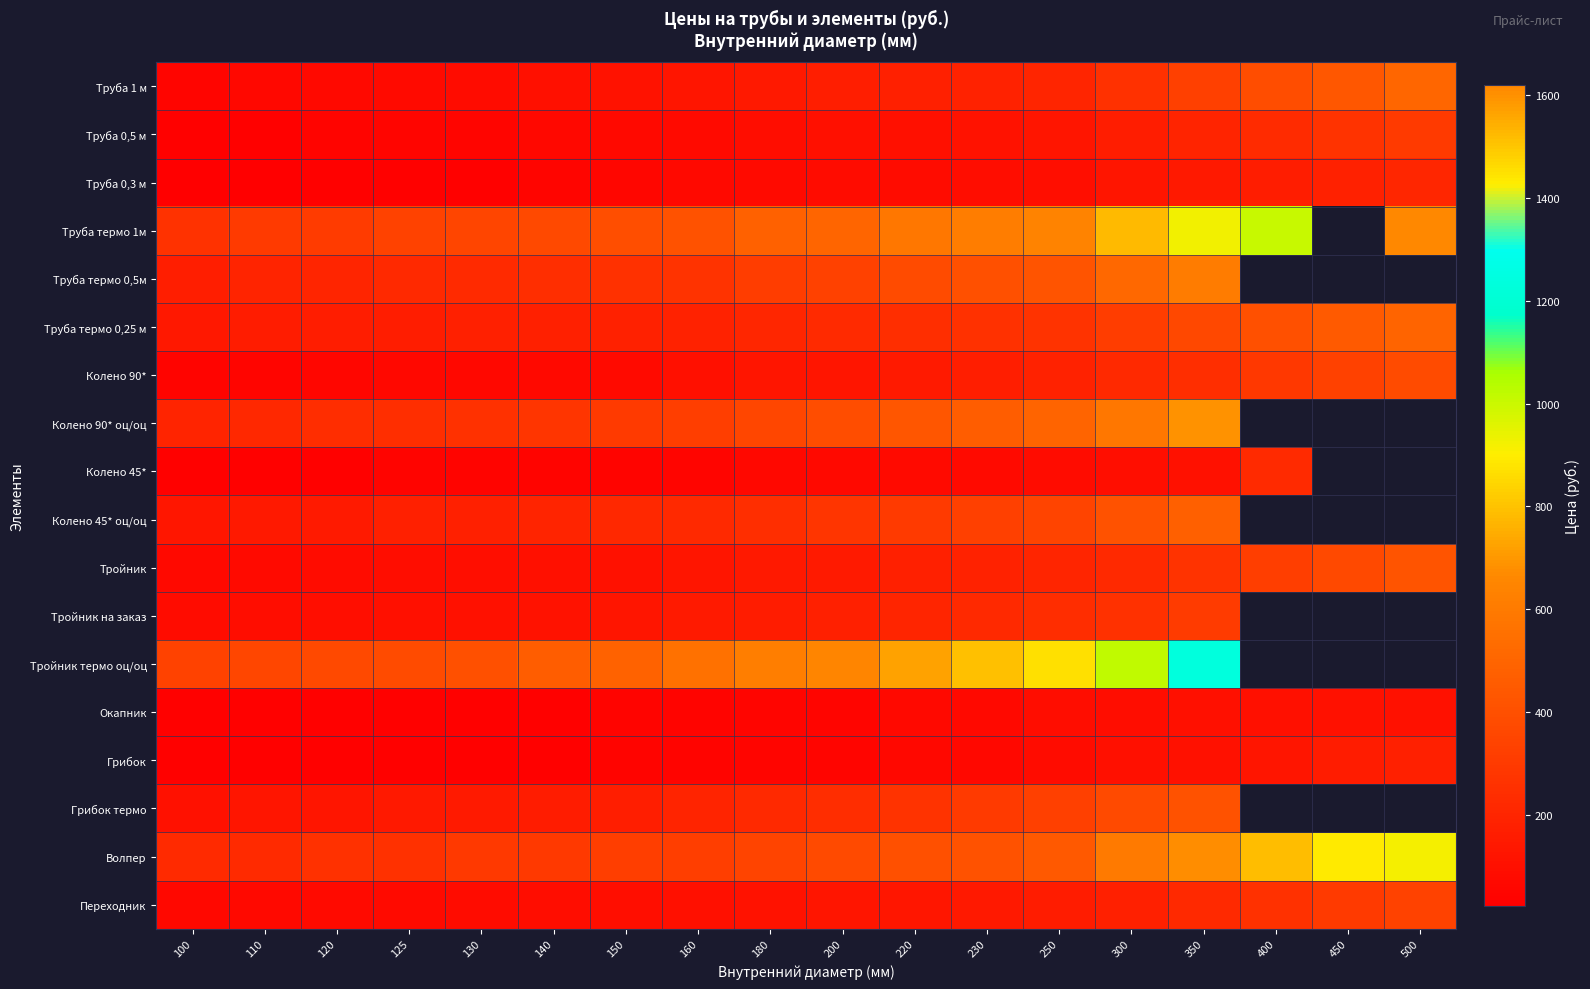

Is it true that Труба 0,3 м equals 50.7 at 200?

False